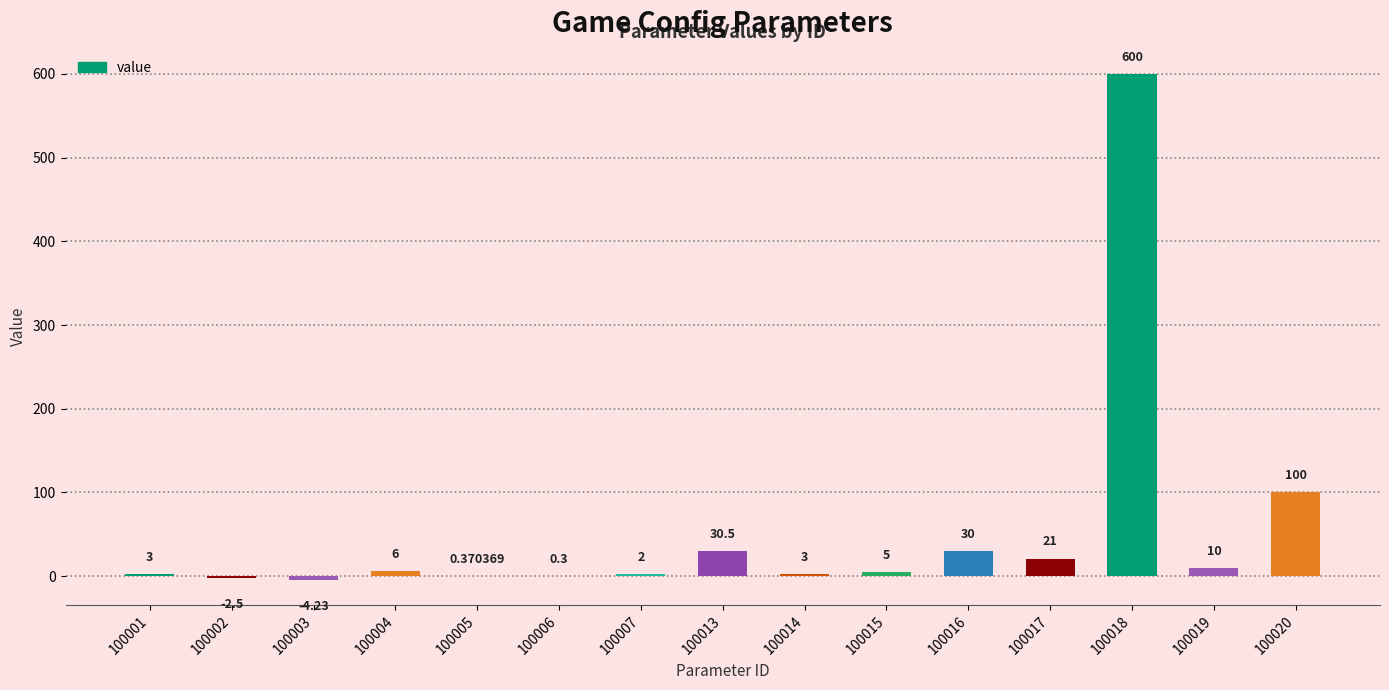

What is the ratio of the value at 100020 to the value at 100019?

10.0